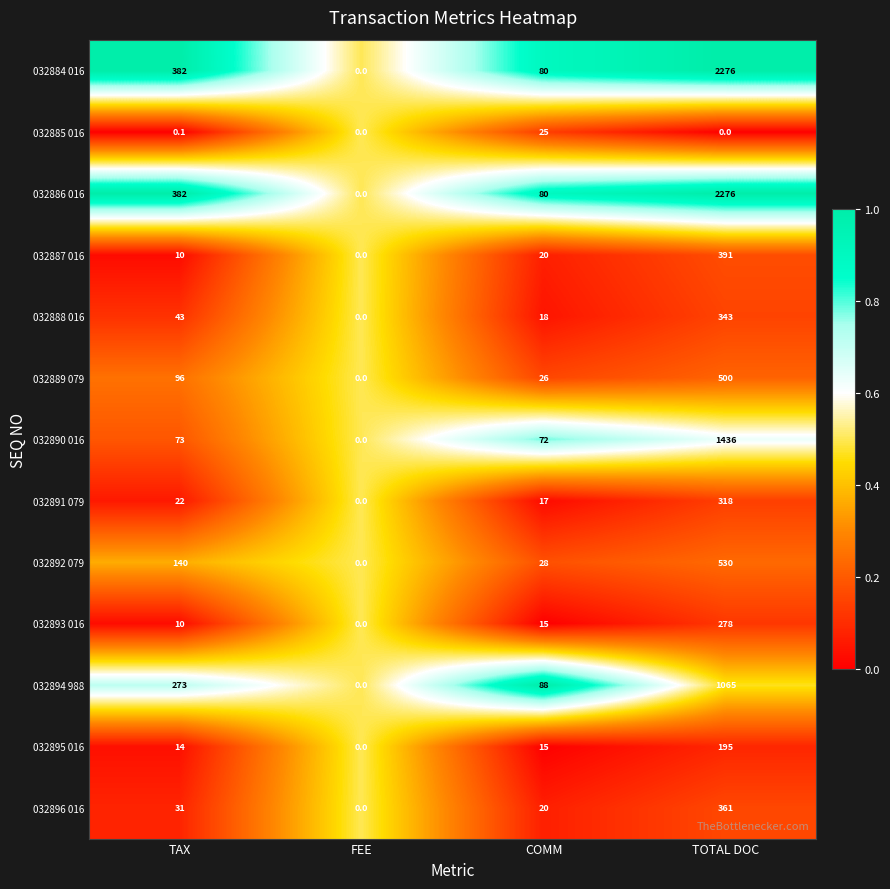

What is the total value across all series at COMM?

504.0